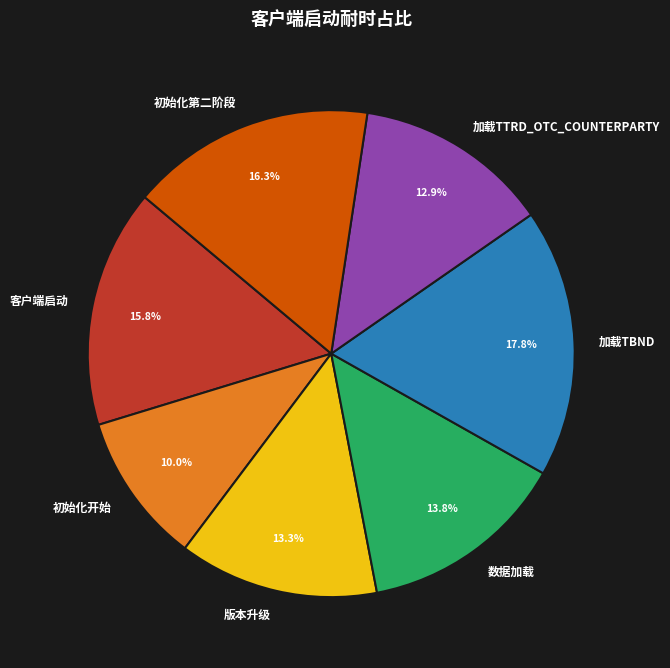

How many segments does this pie chart have?

7